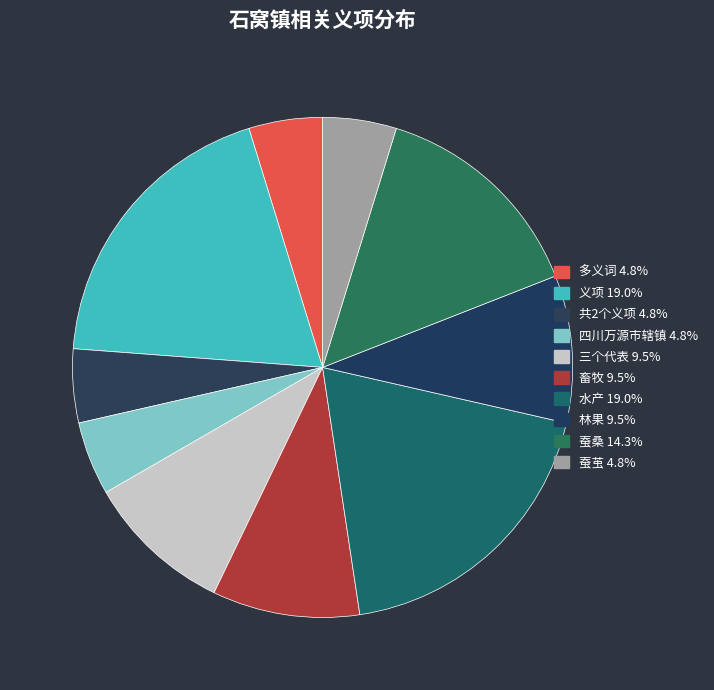

To the nearest percent, what is the difference between the largest and smallest slice percentages?

14%